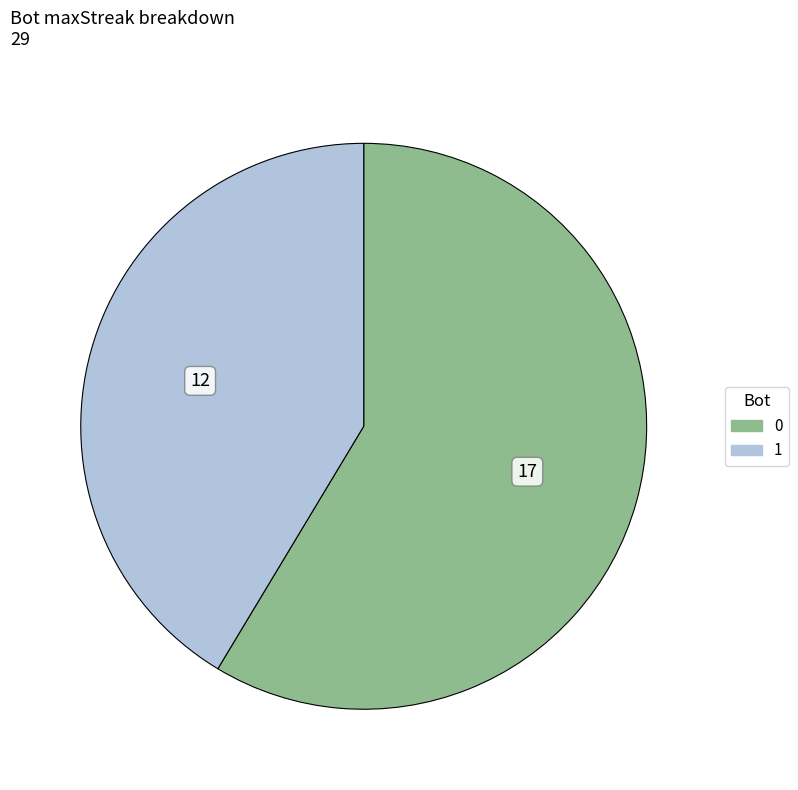

The 1 slice represents 41% of the pie. True or false?

True